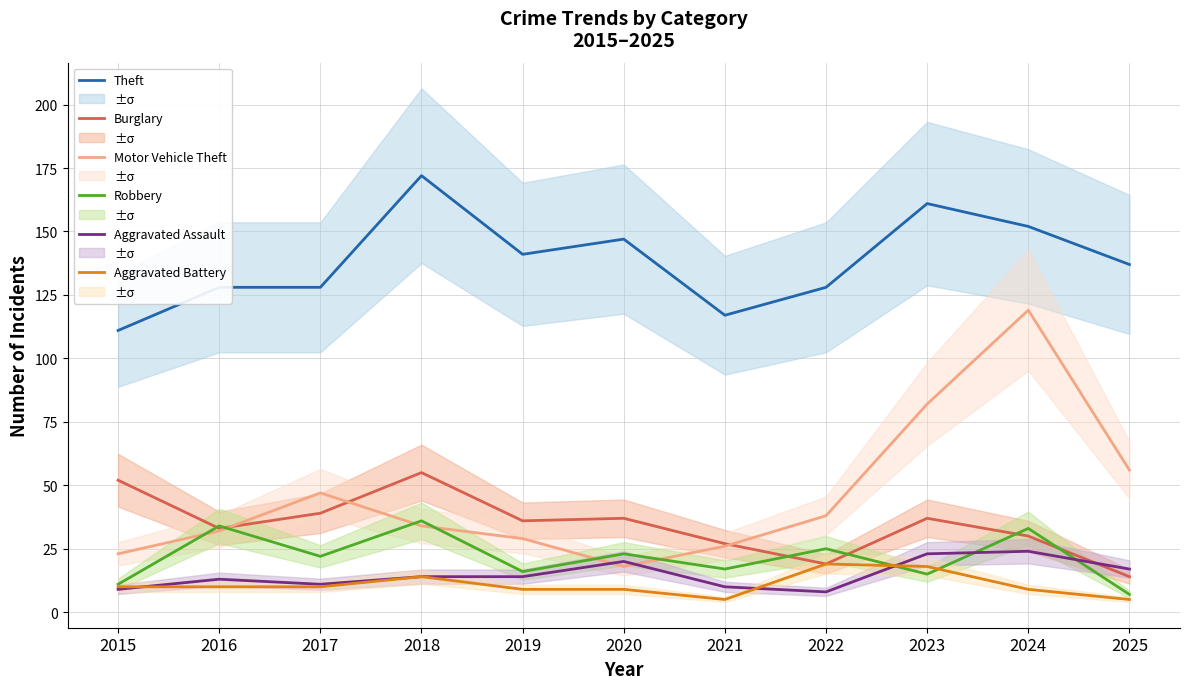

Is it true that Aggravated Assault equals 4 at 2019?

False